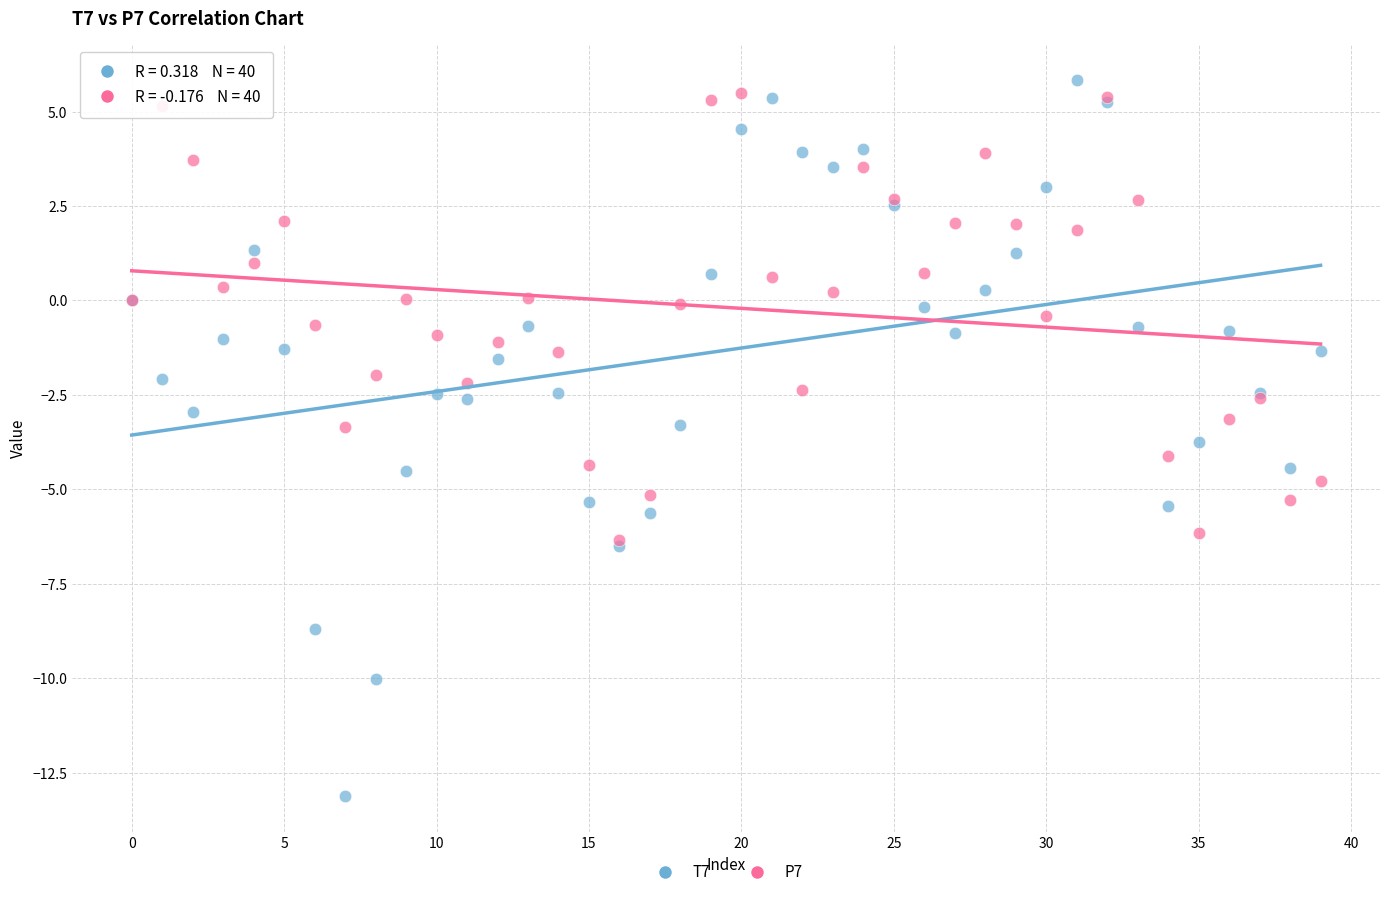

What are all the series names shown in the legend?

T7, P7